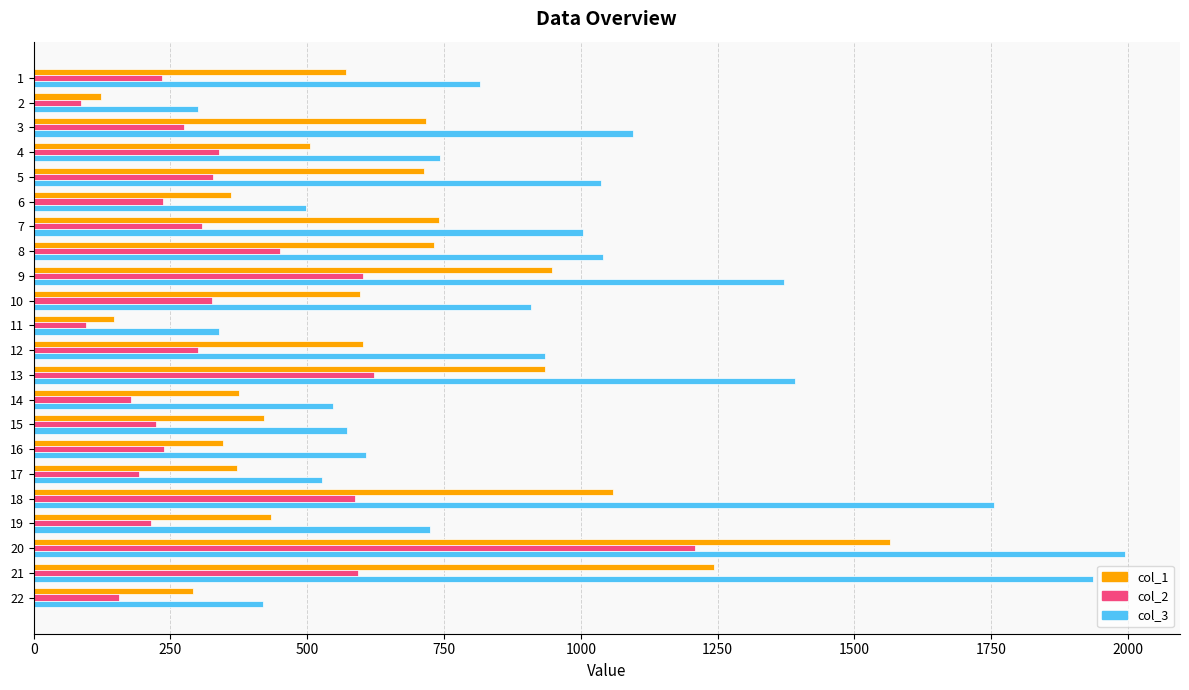

Rank the series by their average value, from highest to lowest.

col_3, col_1, col_2